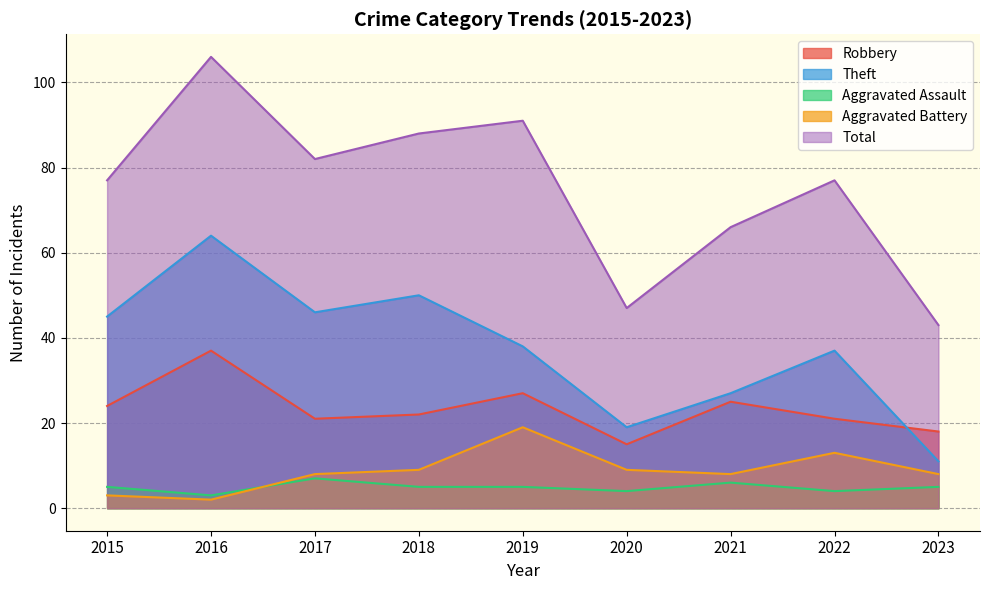

What is the sum of all Theft values?

337